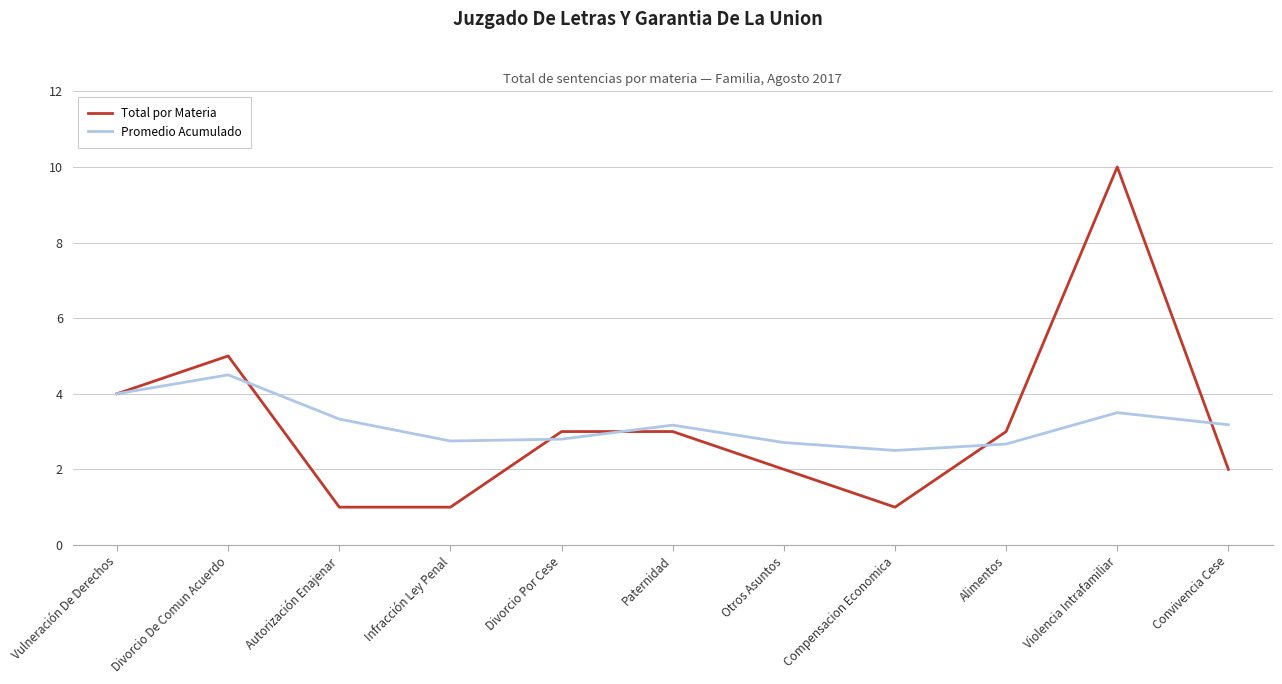

True or false: Promedio Acumulado has a value of 2.5 at Compensacion Economica.

True